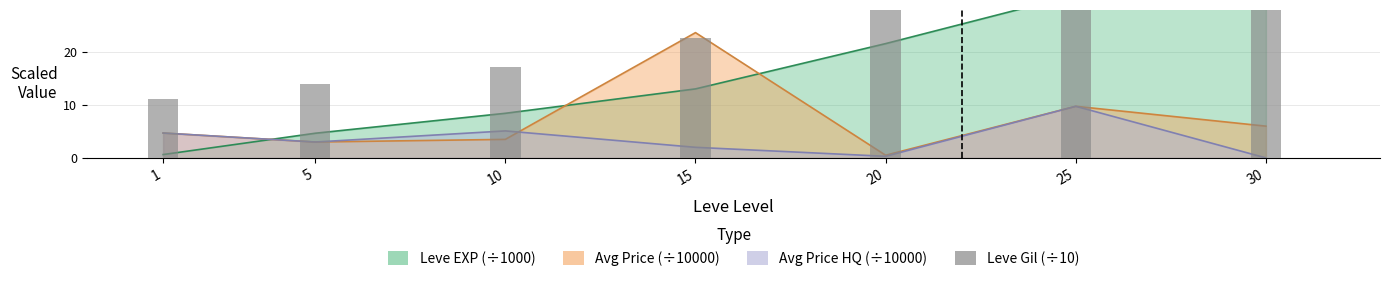

Rank the categories by value from highest to lowest.

30, 25, 20, 15, 10, 5, 1